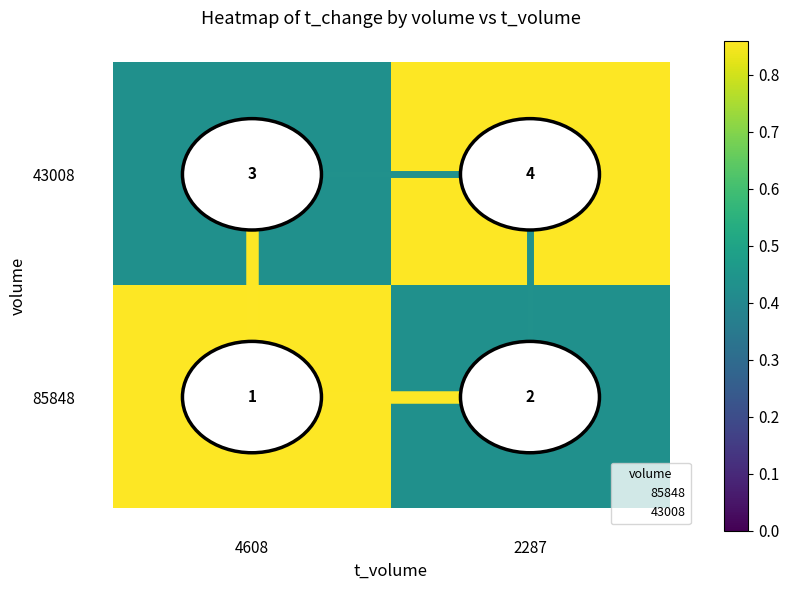

What is the total value across all series at 2287?

6